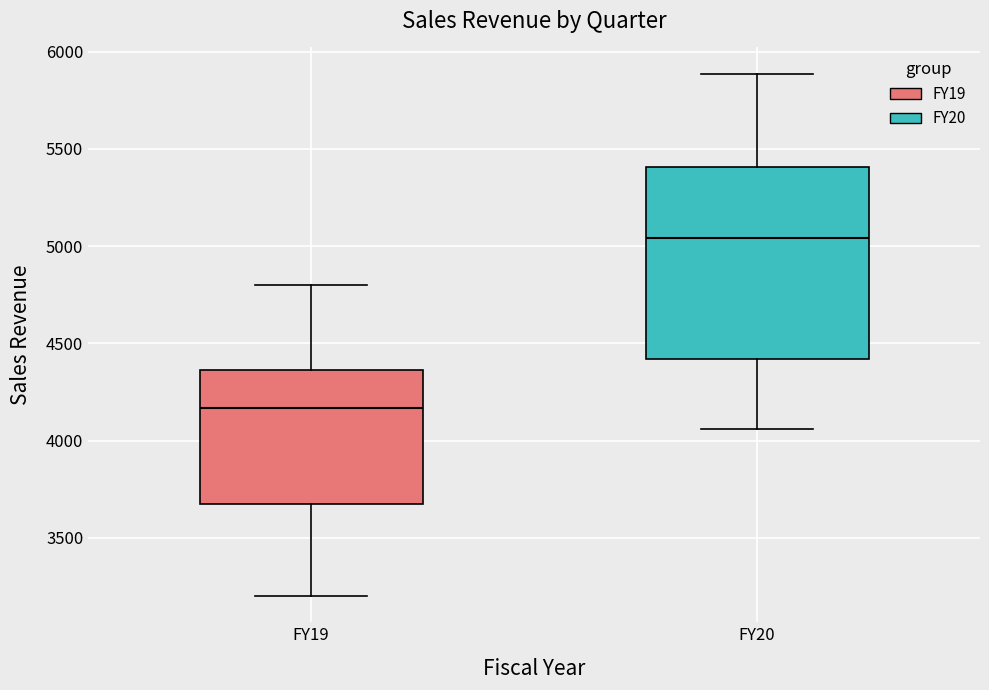

Comparing the boxes themselves (not the whiskers), which one is the tallest?

FY20